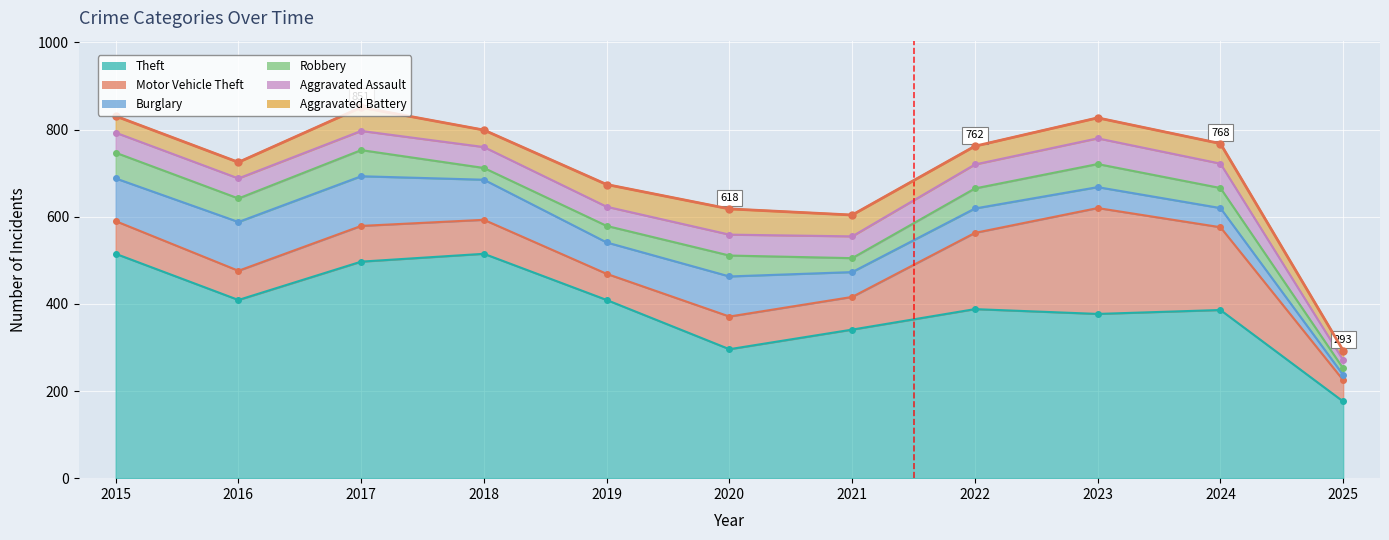

What is the difference between the Aggravated Assault values at 2022 and 2018?

7